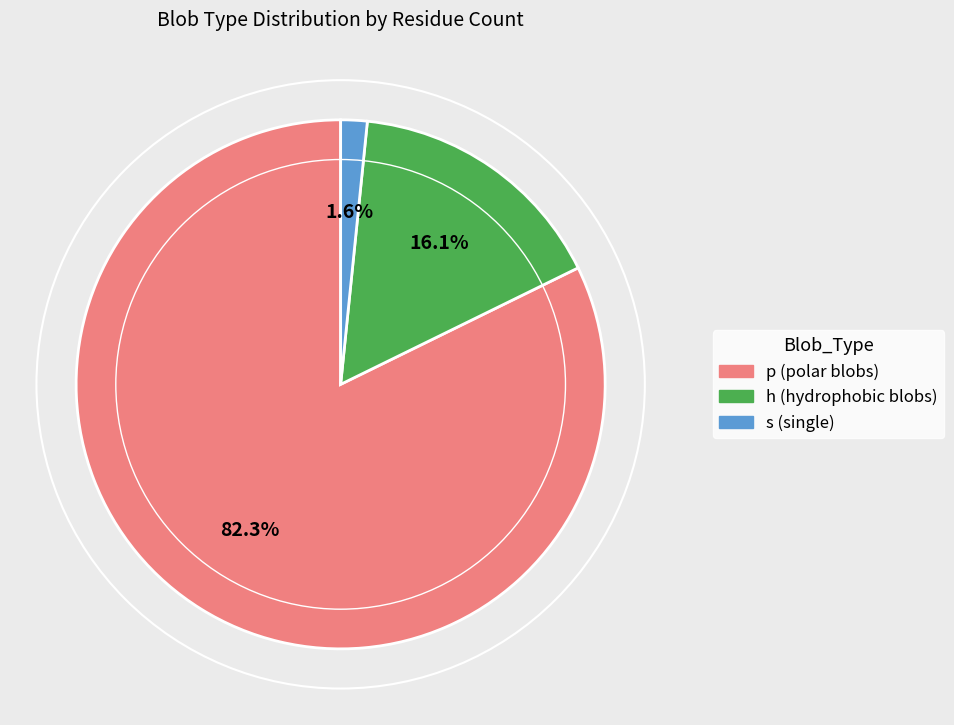

Is there a majority slice in this chart?

Yes